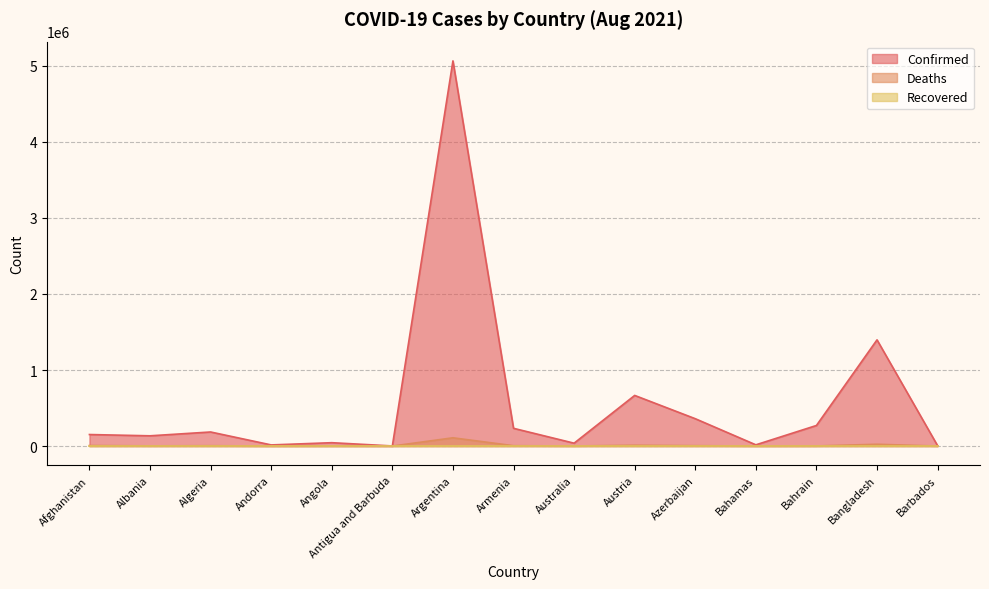

What is the label of the 3rd point from the right?

Bahrain